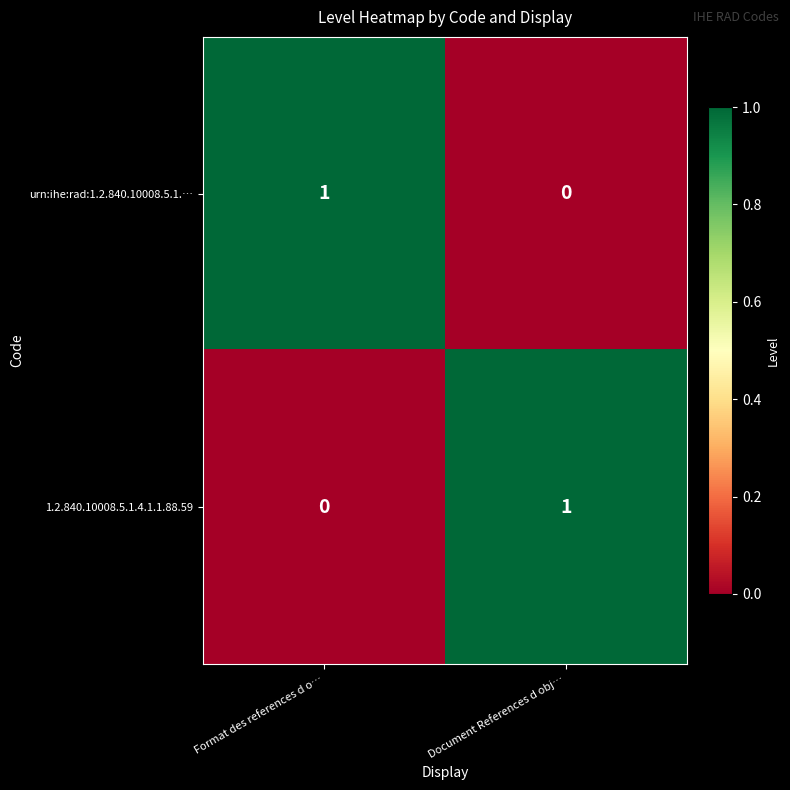

At which label is 1.2.840.10008.5.1.4.1.1.88.59 closest to 0?

Format des references d o…